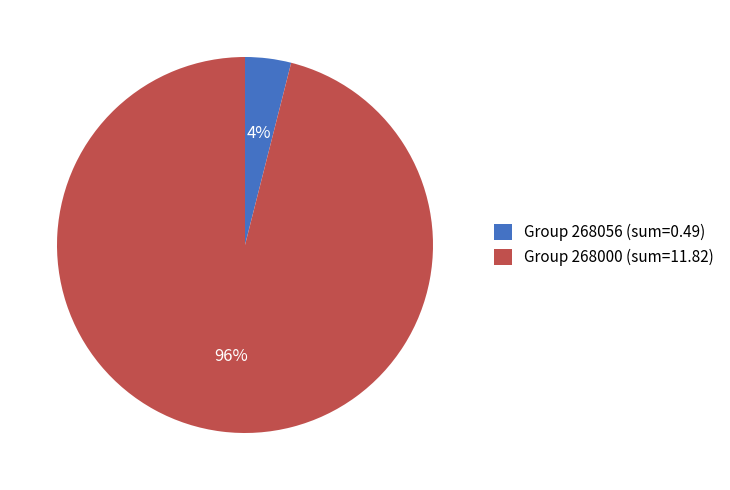

Combined, do Group 268056 (sum=0.49) and Group 268000 (sum=11.82) account for over 50%?

Yes